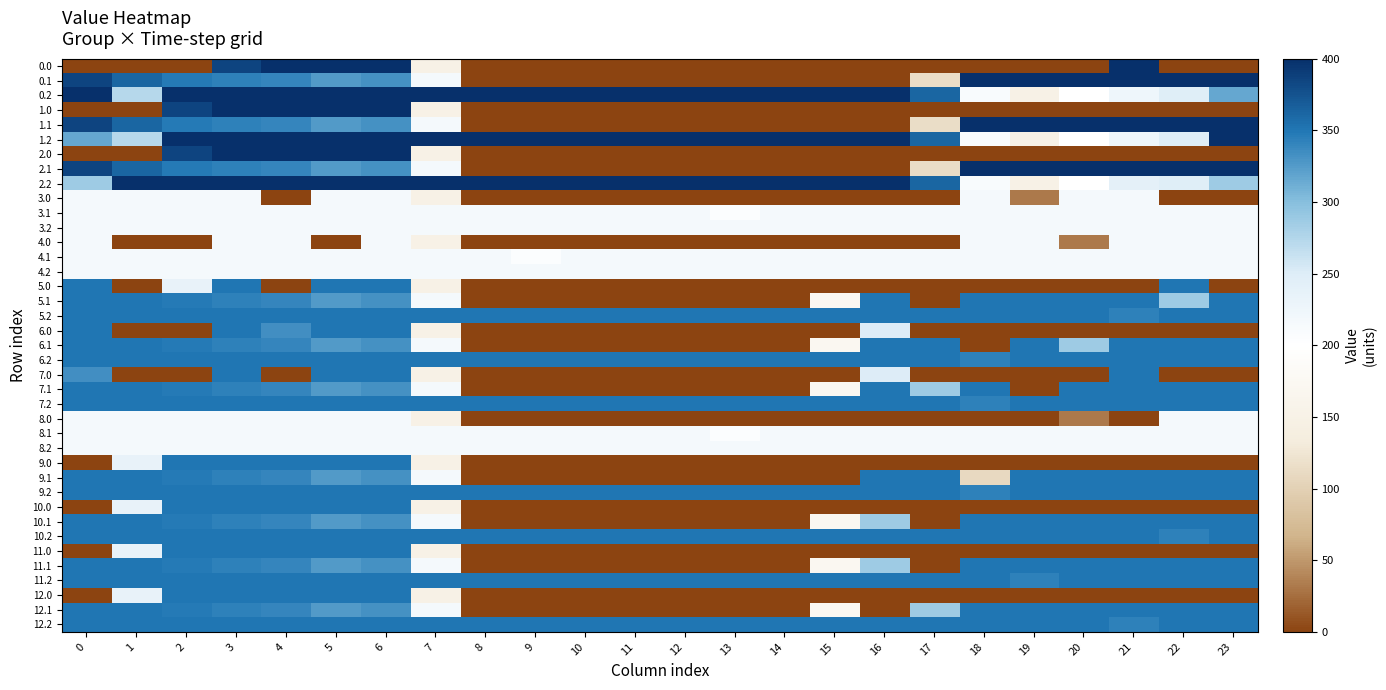

Rank the series by their maximum value, from lowest to highest.

3.0, 3.1, 3.2, 4.0, 4.1, 4.2, 8.0, 8.1, 8.2, 5.0, 5.1, 5.2, 6.0, 6.1, 6.2, 7.0, 7.1, 7.2, 9.0, 9.1, 9.2, 10.0, 10.1, 10.2, 11.0, 11.1, 11.2, 12.0, 12.1, 12.2, 0.0, 0.1, 0.2, 1.0, 1.1, 1.2, 2.0, 2.1, 2.2